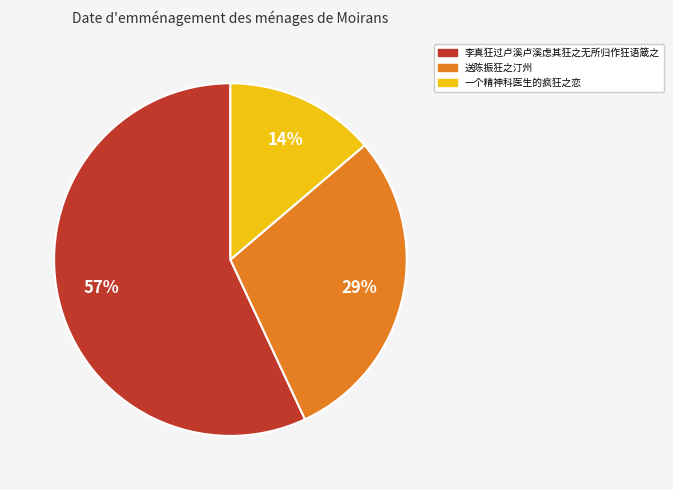

How many segments does this pie chart have?

3